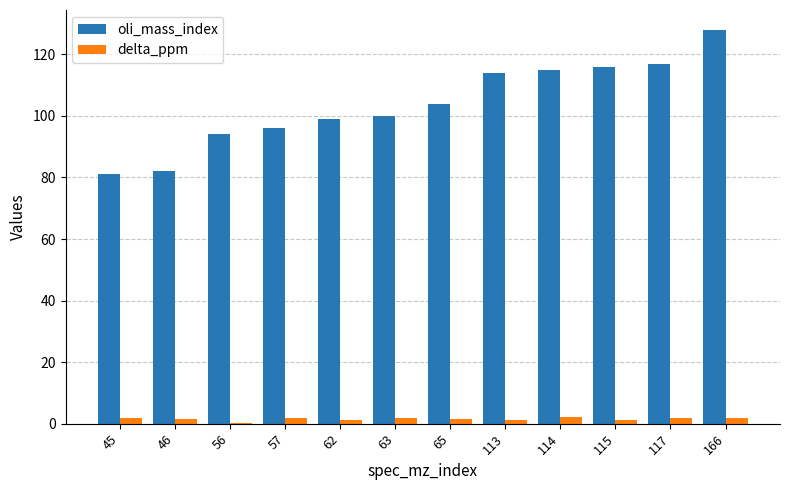

At which category does the chart reach its peak across all series?

166